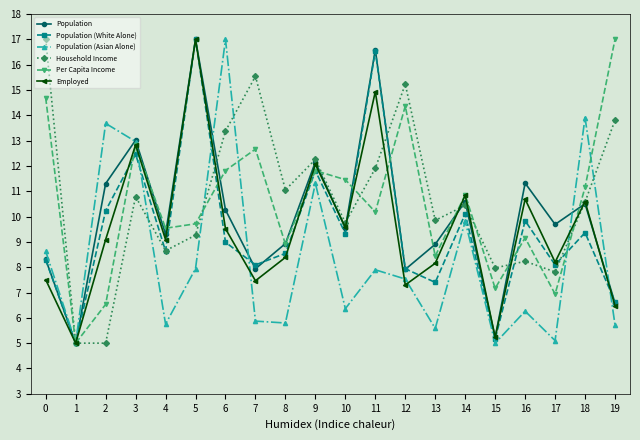

What is the difference between the Population values at 16 and 8?

2.4